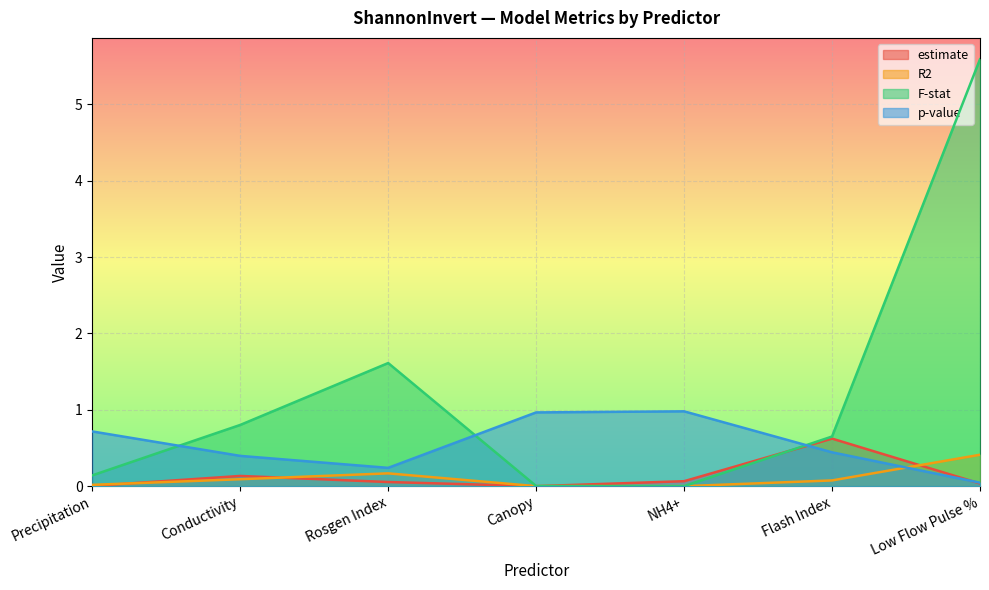

Between which two adjacent categories do p-value and estimate first intersect?

NH4+ and Flash Index